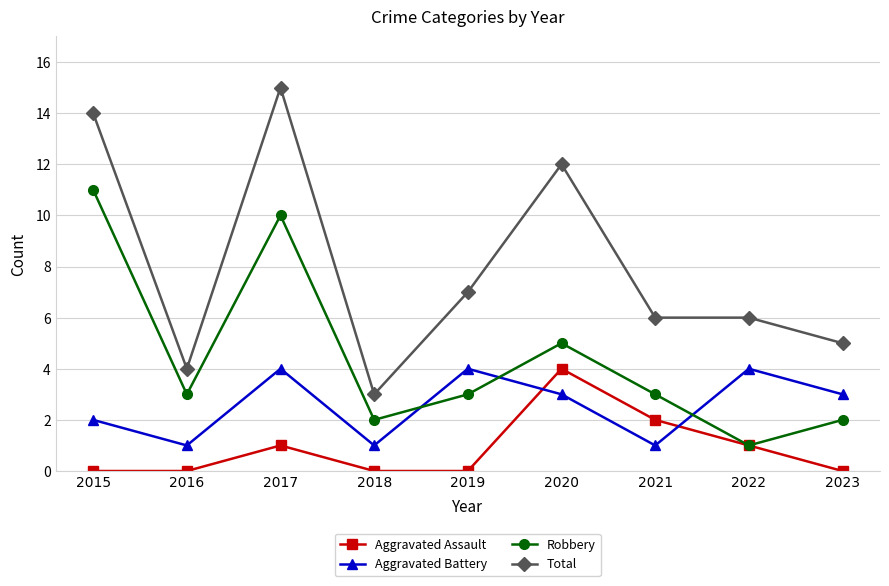

At which category does Total reach its first local valley?

2016